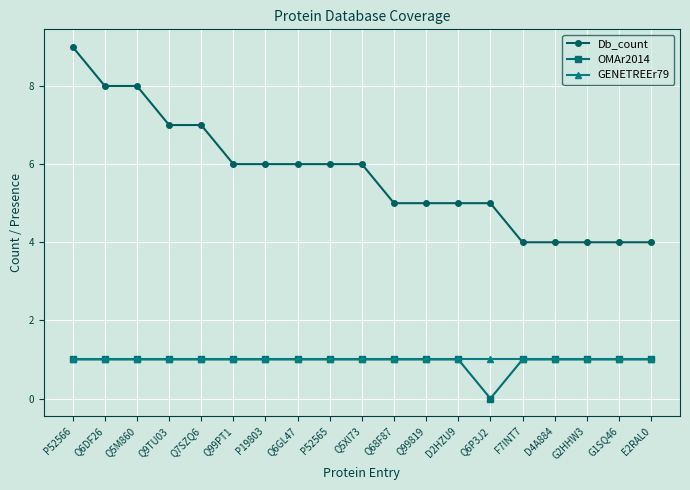

Reading right to left, transcribe all the data shown in this chart.

Db_count: E2RAL0=4	G1SQ46=4	G2HHW3=4	D4A884=4	F7INT7=4	Q6P3J2=5	D2HZU9=5	Q99819=5	Q68F87=5	Q5XI73=6	P52565=6	Q6GL47=6	P19803=6	Q99PT1=6	Q7SZQ6=7	Q9TU03=7	Q5M860=8	Q6DF26=8	P52566=9
OMAr2014: E2RAL0=1	G1SQ46=1	G2HHW3=1	D4A884=1	F7INT7=1	Q6P3J2=0	D2HZU9=1	Q99819=1	Q68F87=1	Q5XI73=1	P52565=1	Q6GL47=1	P19803=1	Q99PT1=1	Q7SZQ6=1	Q9TU03=1	Q5M860=1	Q6DF26=1	P52566=1
GENETREEr79: E2RAL0=1	G1SQ46=1	G2HHW3=1	D4A884=1	F7INT7=1	Q6P3J2=1	D2HZU9=1	Q99819=1	Q68F87=1	Q5XI73=1	P52565=1	Q6GL47=1	P19803=1	Q99PT1=1	Q7SZQ6=1	Q9TU03=1	Q5M860=1	Q6DF26=1	P52566=1